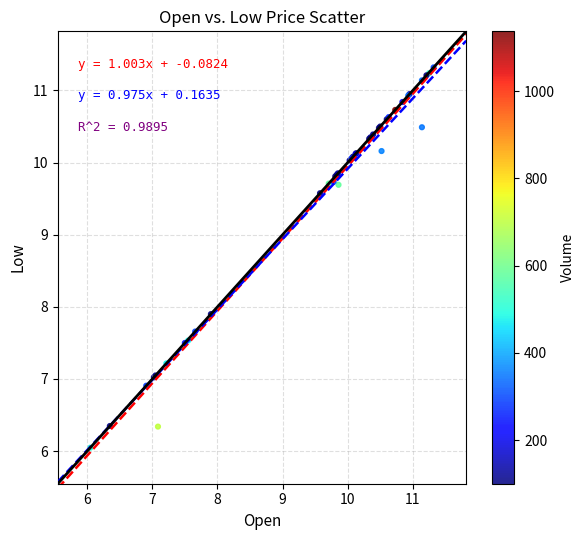

What Y value in the scatter plot is closest to 8?

7.9